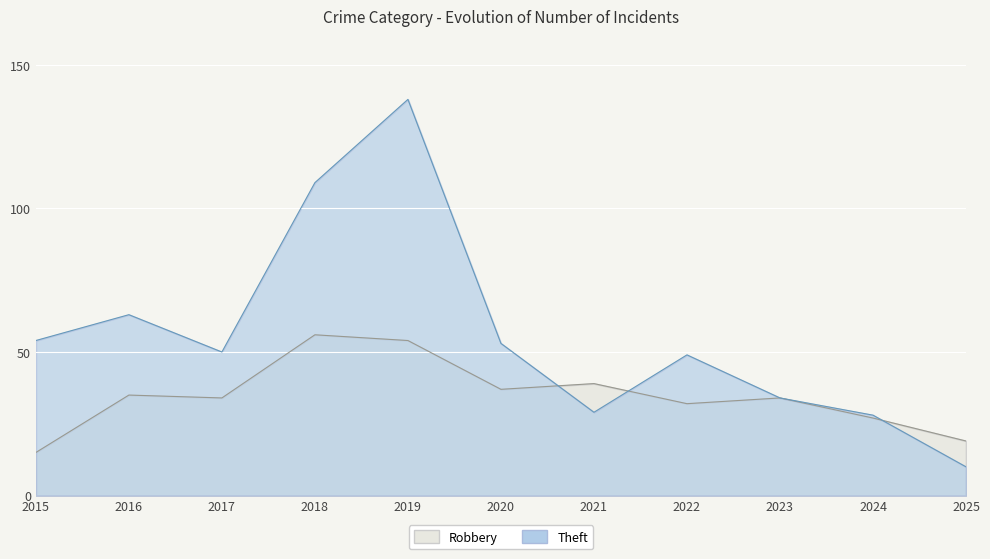

Which series ends up on top after the final intersection of Theft and Robbery?

Robbery